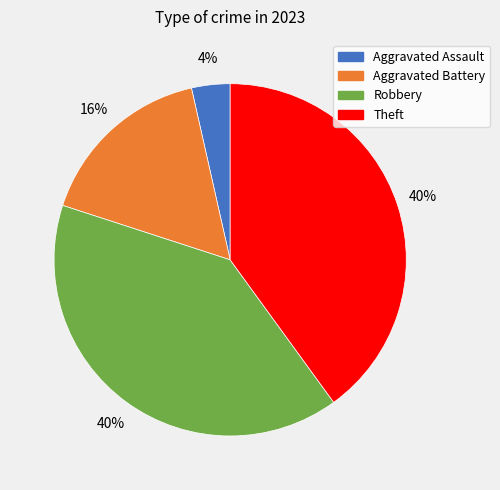

Count the number of slices in the pie.

4